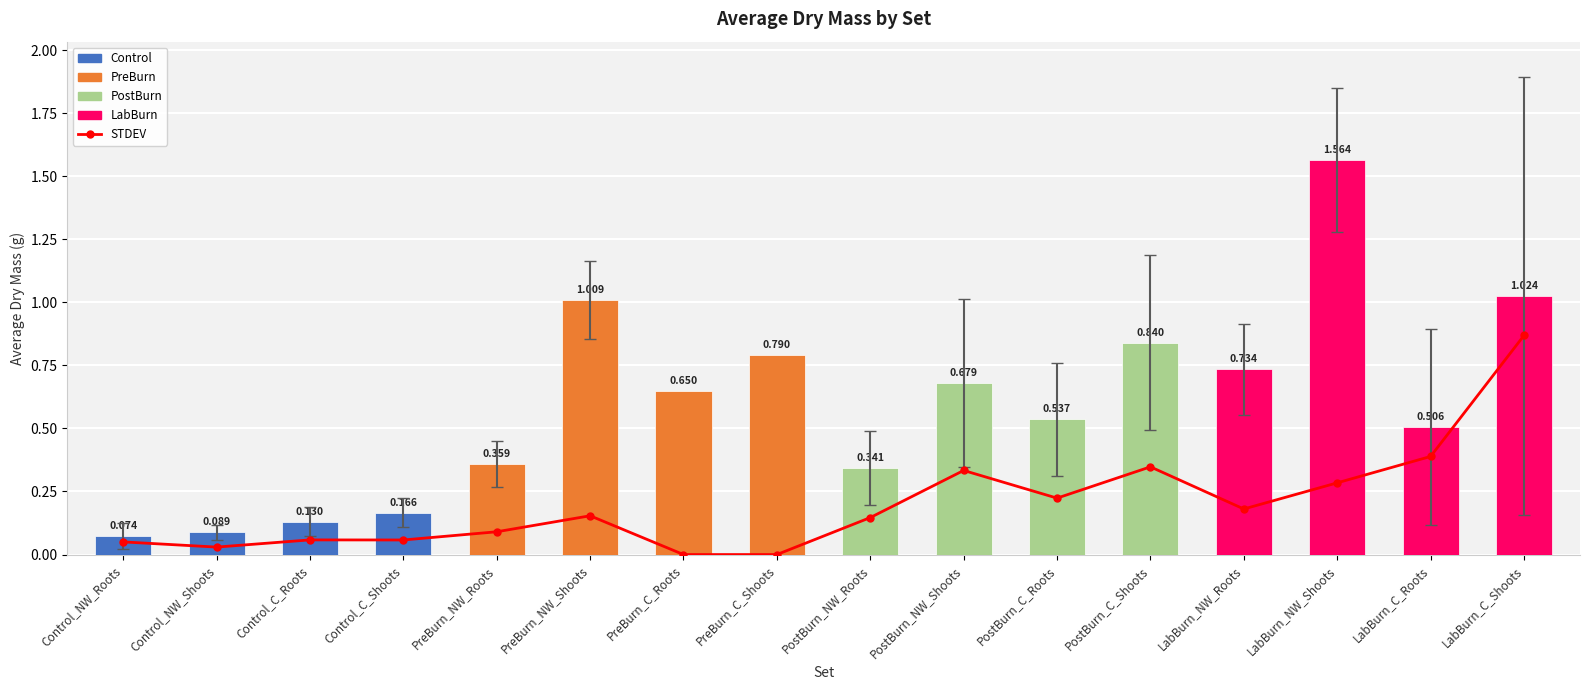

Is the value of STDEV at Control_NW_Shoots greater than the value of Average_Dry_Mass_(g) at PostBurn_NW_Shoots?

No